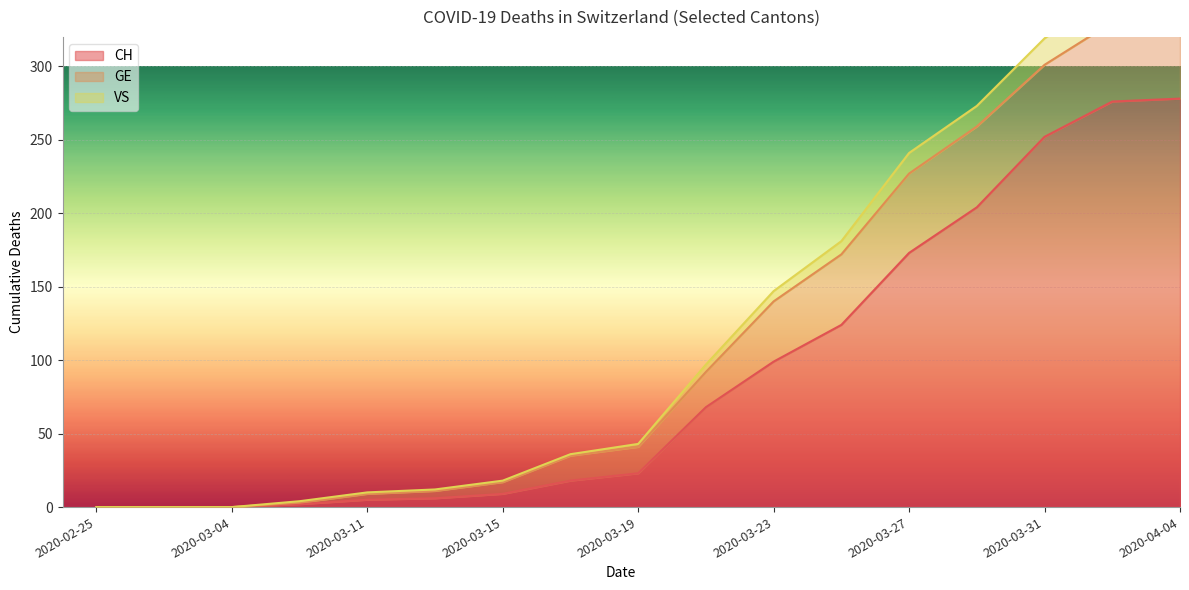

True or false: VS has more than 2 points higher than both neighbors.

False